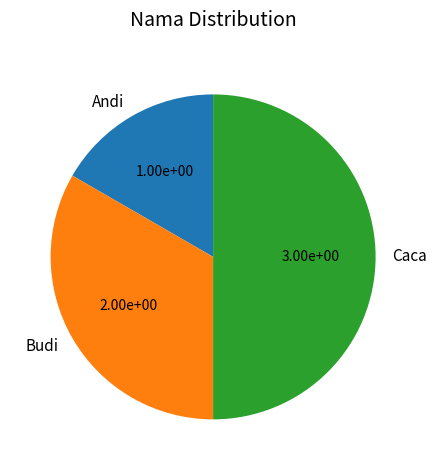

Is the sum of Caca and Budi greater than half?

Yes